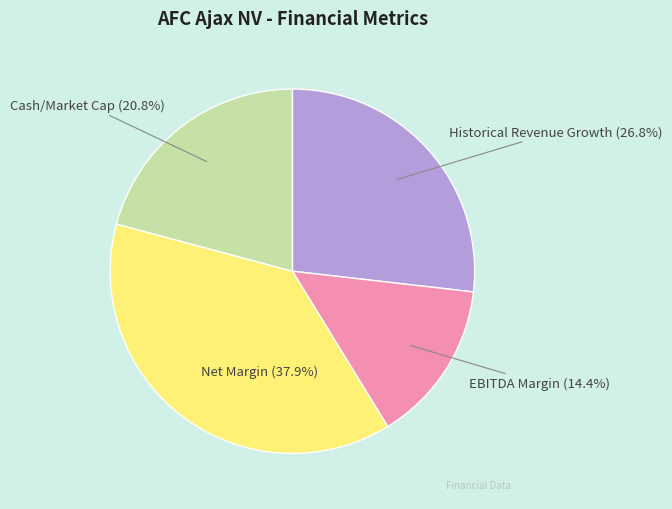

Is there any slice that represents more than half of the pie?

No